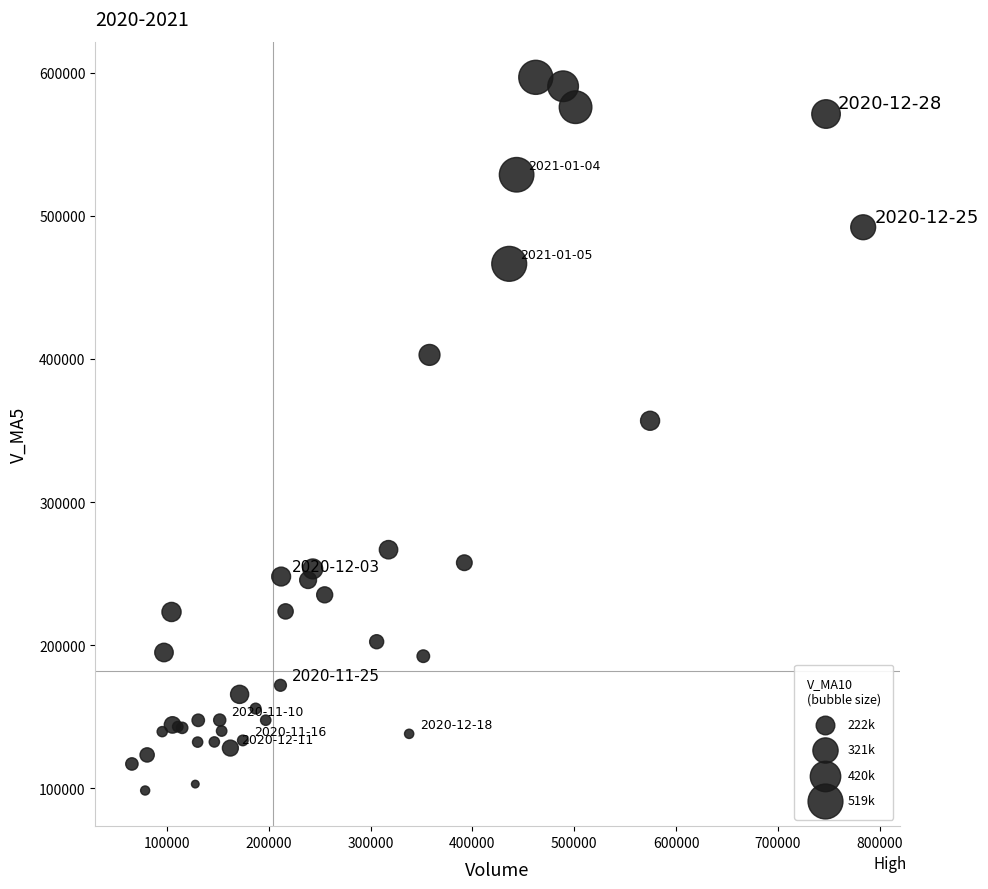

What Y value in the scatter plot is closest to 347614?

356801.4